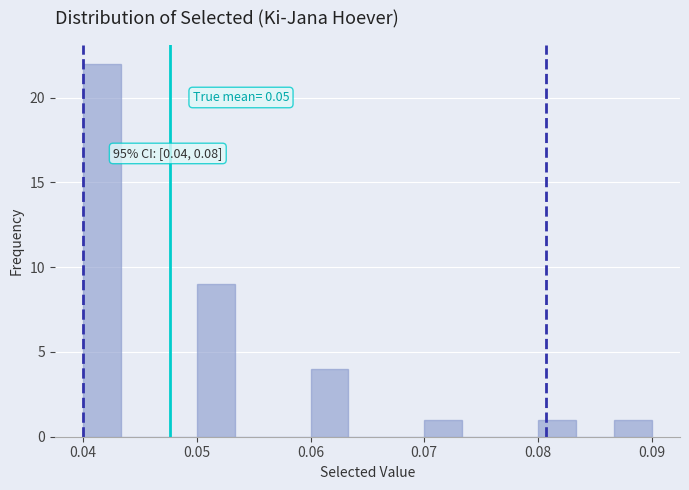

Around what value on the x-axis is the tallest bar? Give the approximate position of its centre, as read against the axis.

0.042